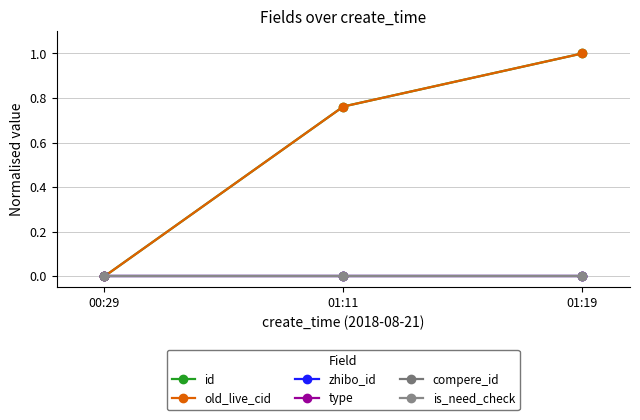

At which label does old_live_cid reach its peak?

01:19